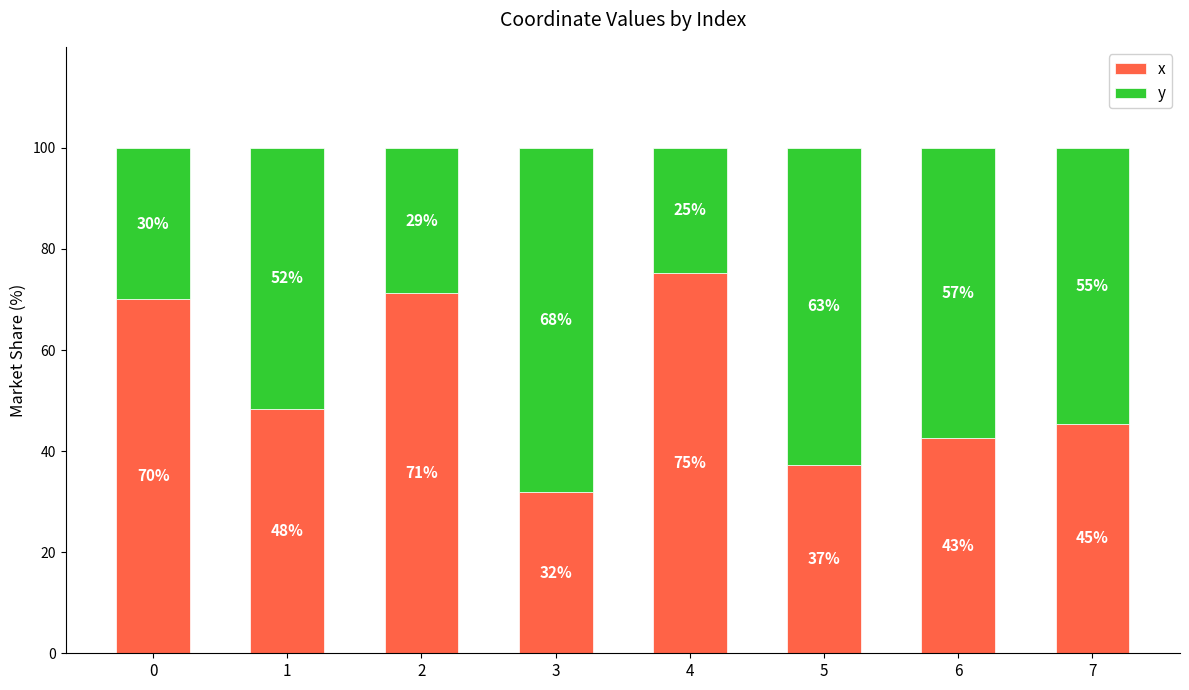

What is the minimum value for x?

31.9